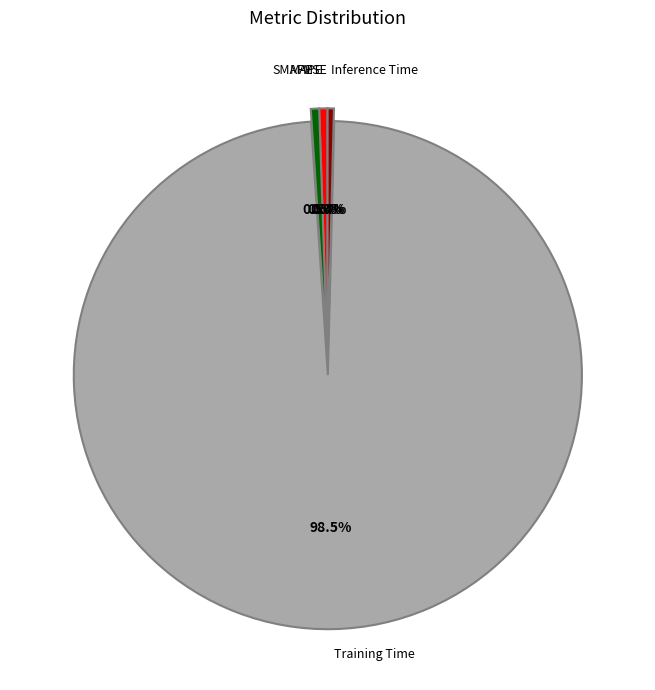

Is there a majority slice in this chart?

Yes